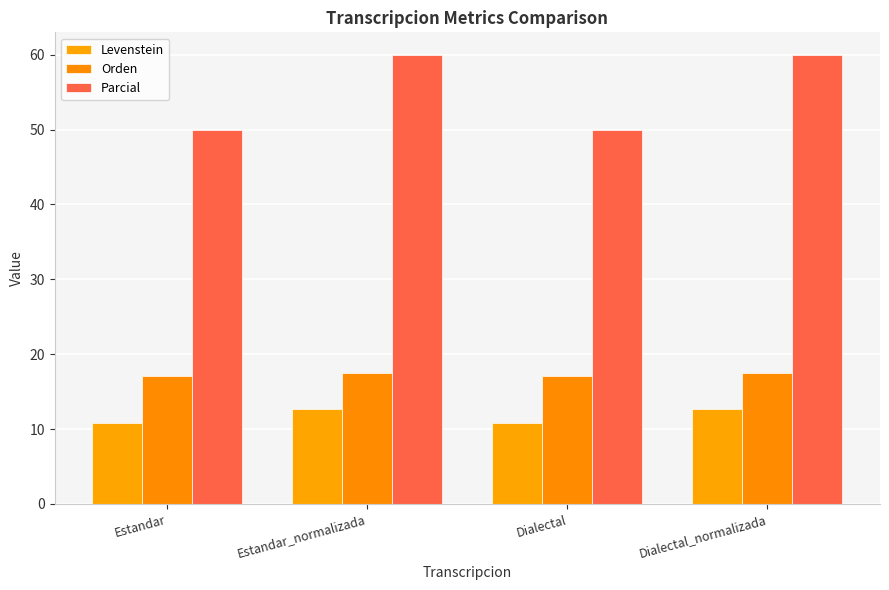

Is it true that Parcial equals 85.1 at Dialectal?

False